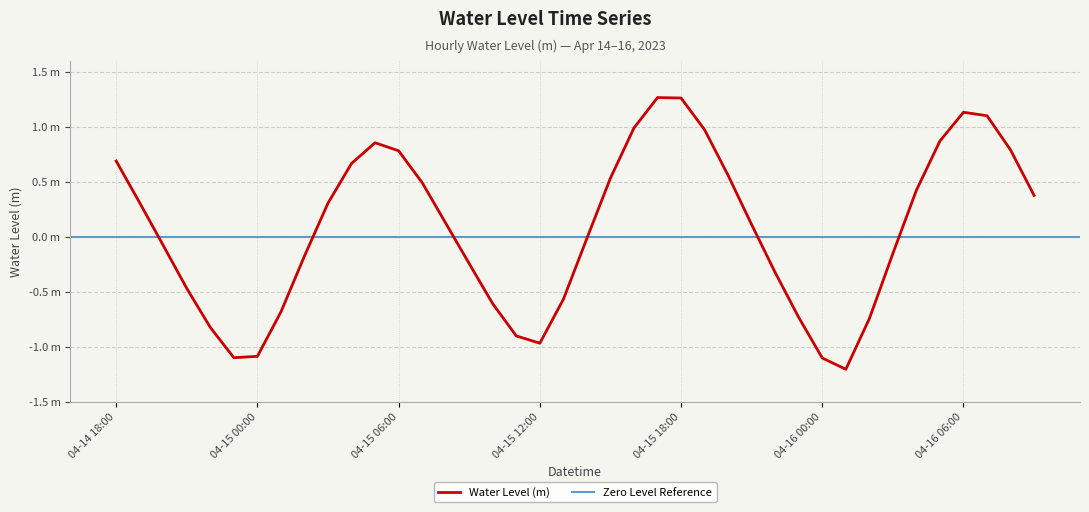

Reading left to right, transcribe all the data shown in this chart.

0.7	0.3	-0.1	-0.5	-0.8	-1.1	-1.1	-0.7	-0.2	0.3	0.7	0.9	0.8	0.5	0.1	-0.2	-0.6	-0.9	-1.0	-0.6	-0.0	0.5	1.0	1.3	1.3	1.0	0.6	0.1	-0.3	-0.7	-1.1	-1.2	-0.7	-0.2	0.4	0.9	1.1	1.1	0.8	0.4